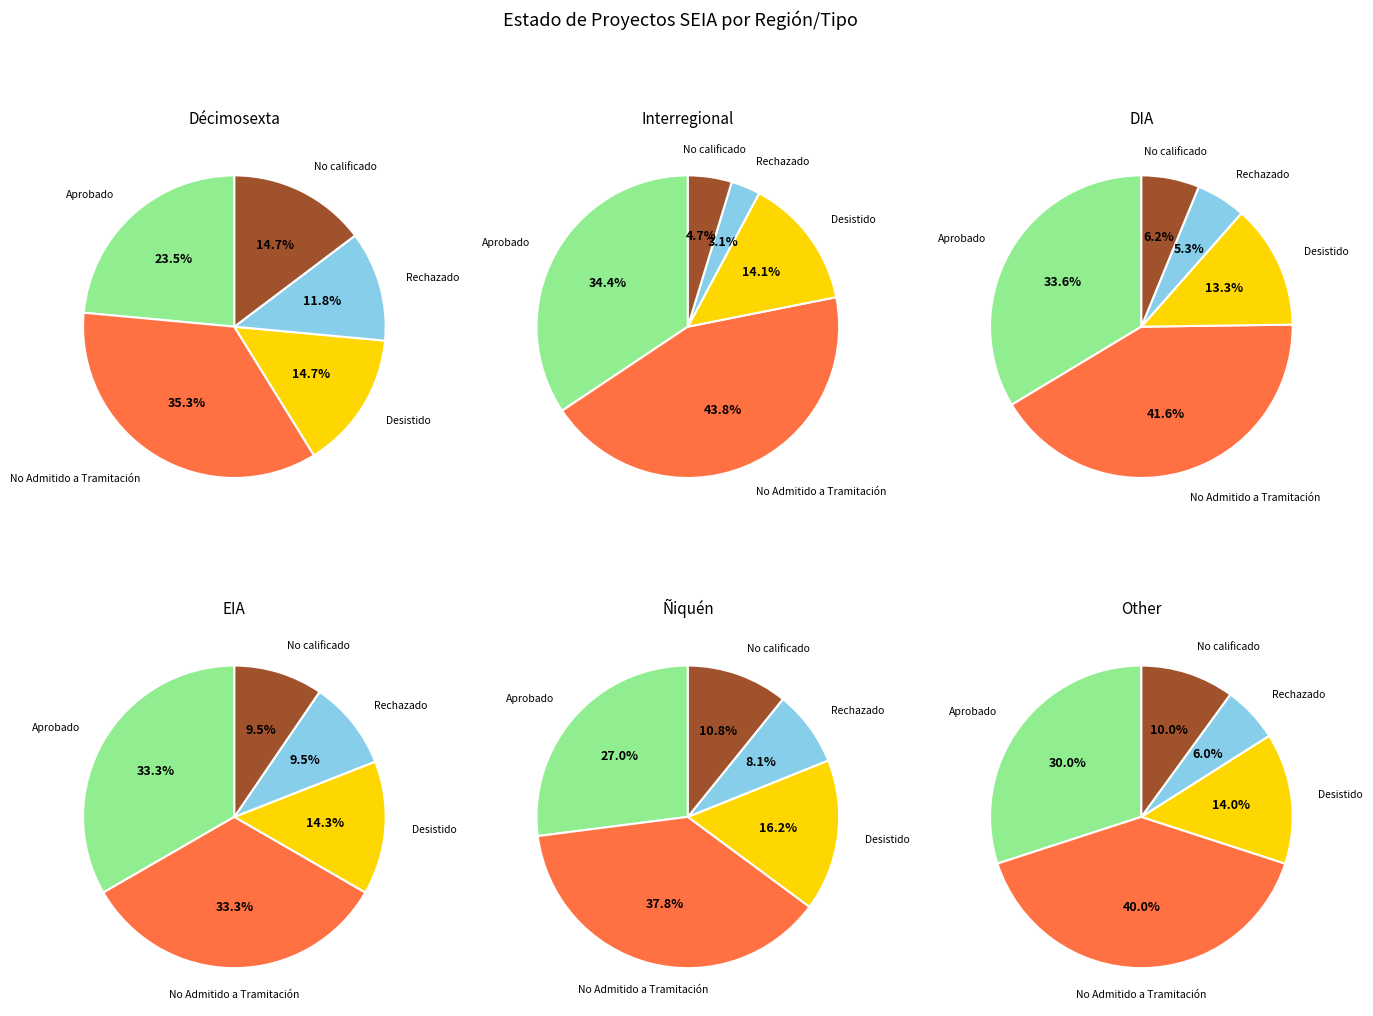

To the nearest percent, what is the difference between the No Admitido a Tramitación and Desistido slice percentages?

27%